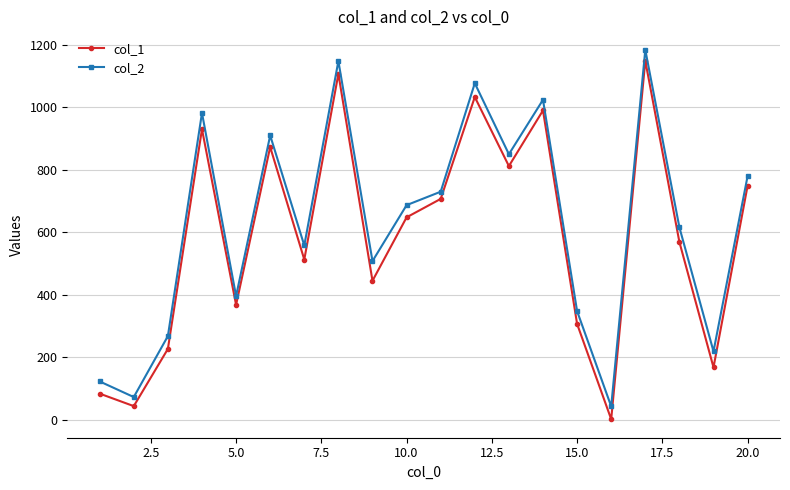

What is the greatest value displayed?

1184